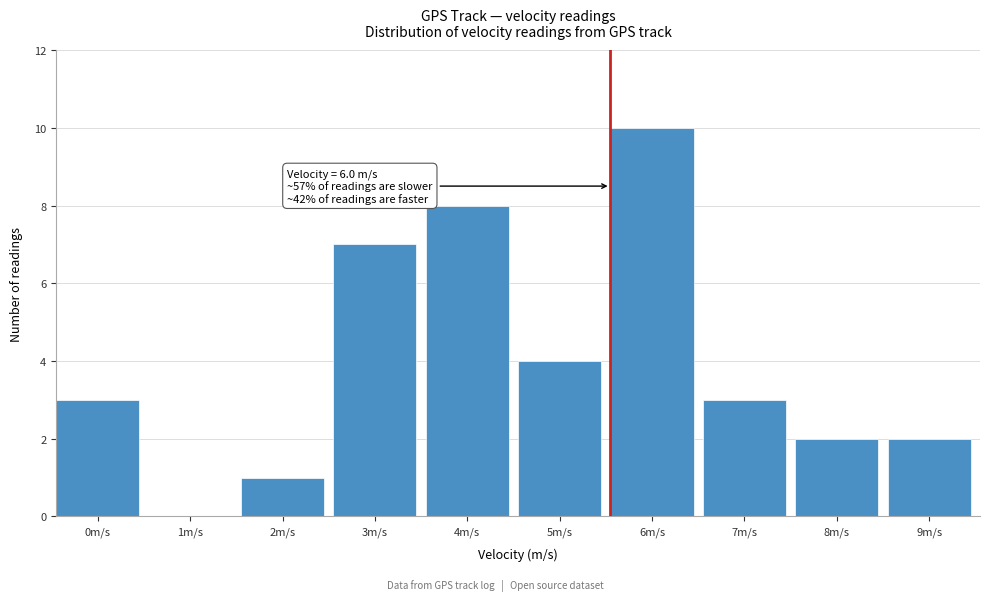

Reading right to left, extract all data points from this chart.

9m/s=2	8m/s=2	7m/s=3	6m/s=10	5m/s=4	4m/s=8	3m/s=7	2m/s=1	1m/s=0	0m/s=3